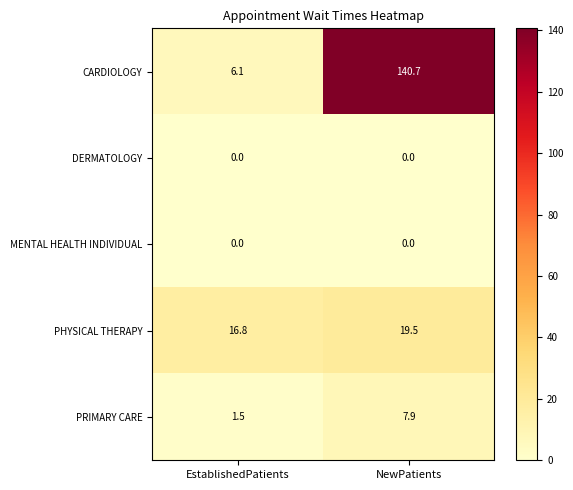

What is the difference between the highest and lowest values at EstablishedPatients?

16.8